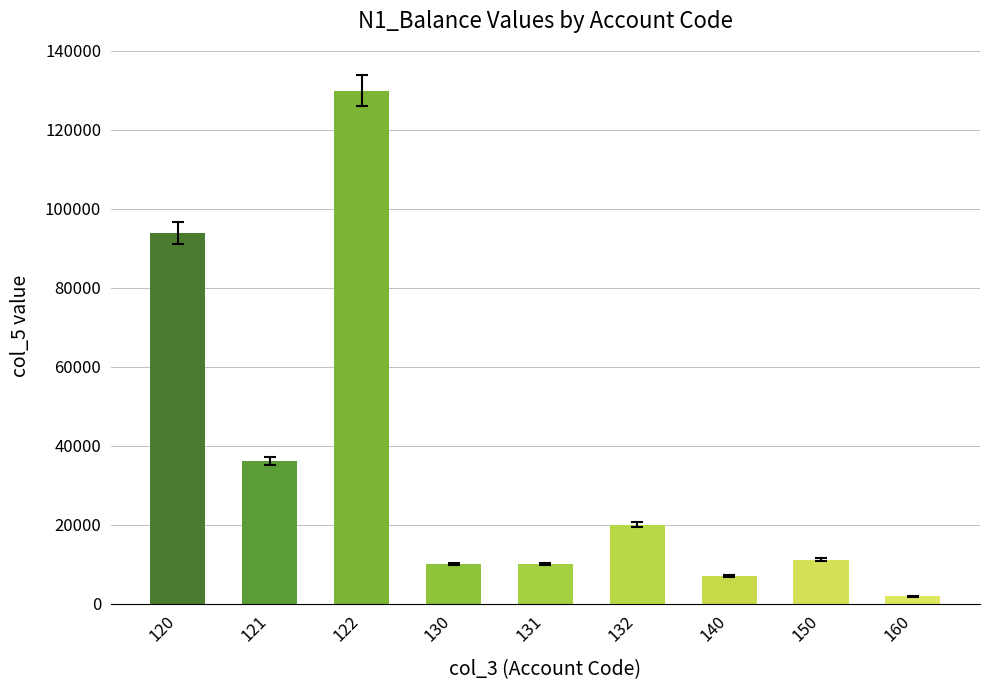

How many values are below 11160?

4